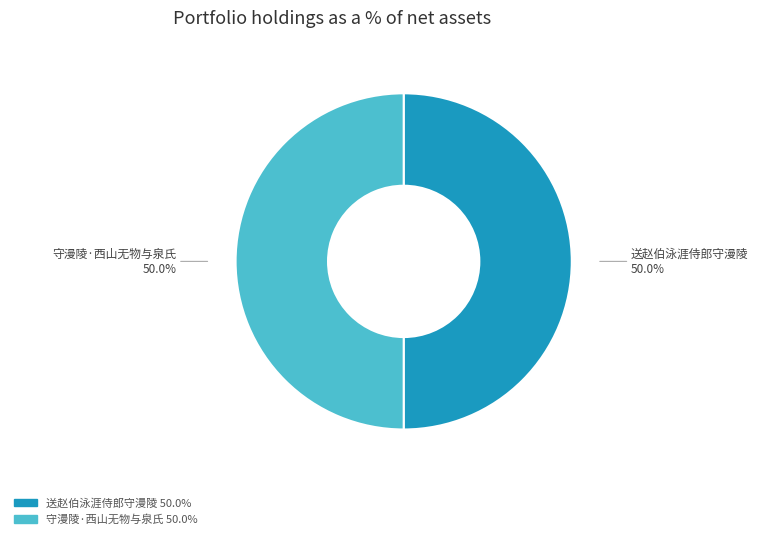

How many slices are in this pie chart?

2